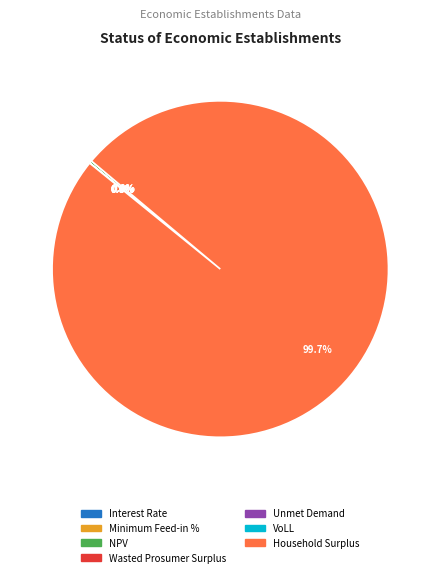

To the nearest percent, what is the average slice percentage?

14%